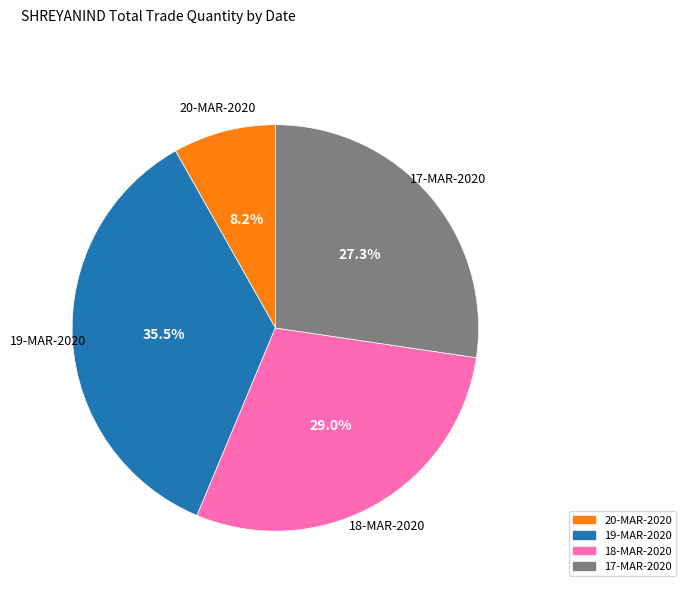

To the nearest percent, what is the difference between the 19-MAR-2020 and 17-MAR-2020 slice percentages?

8%